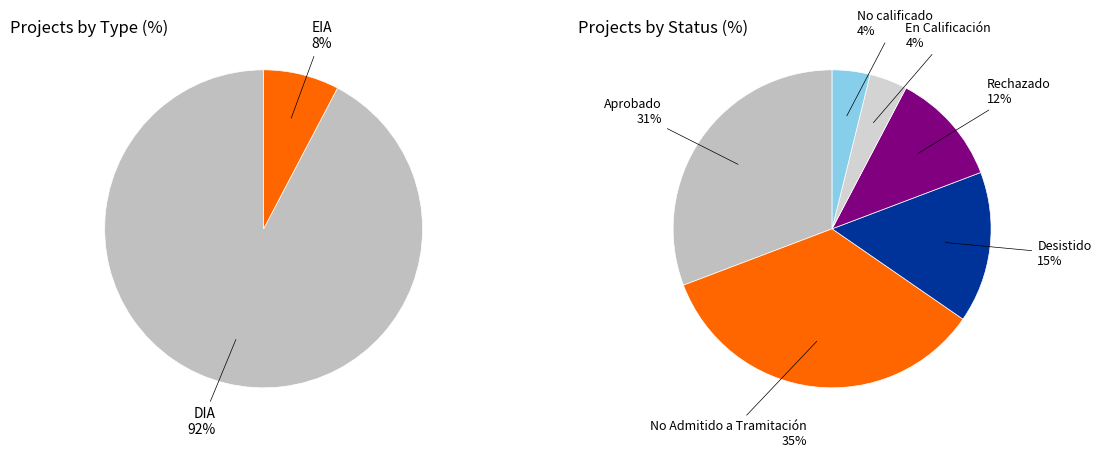

To the nearest percent, what percentage of the pie is EIA?

8%